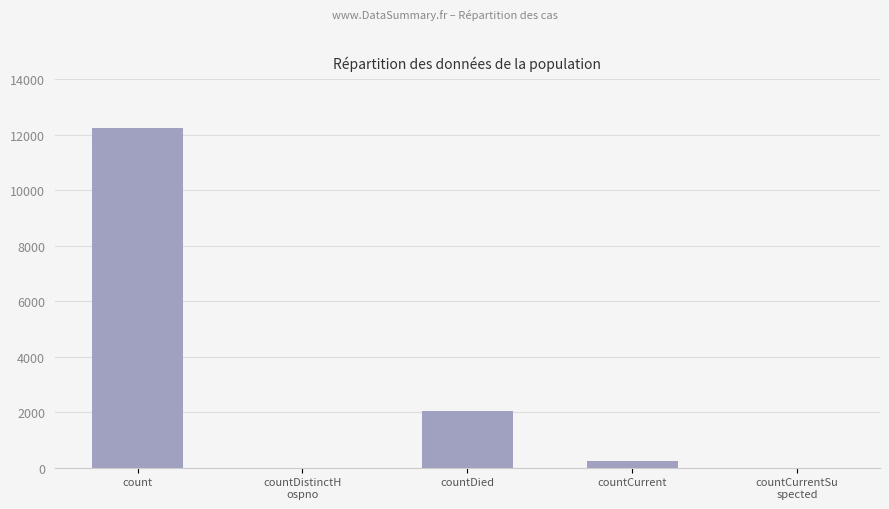

Where is the data nearest to the value 6124?

countDied